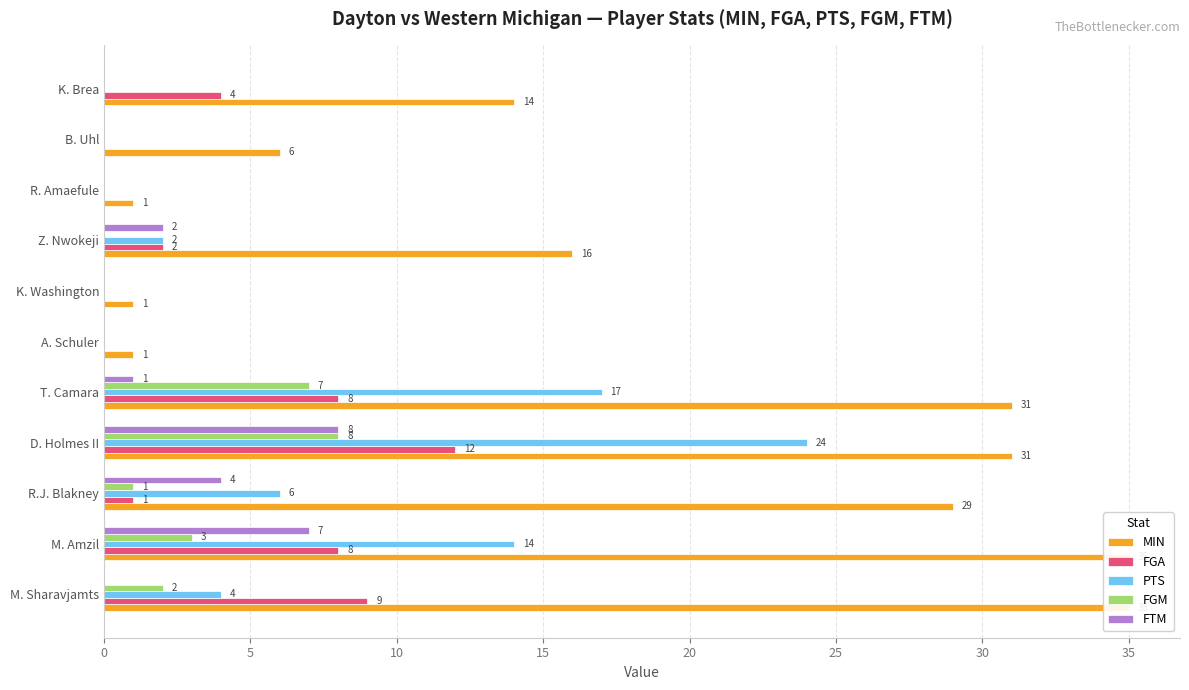

How many groups of bars are there?

11